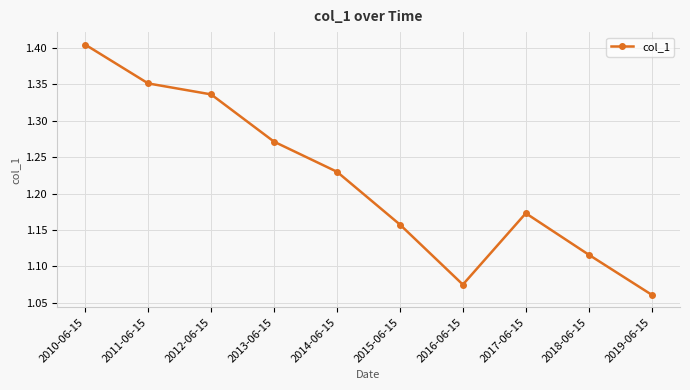

List the labels in order of value, largest first.

2010-06-15, 2011-06-15, 2012-06-15, 2013-06-15, 2014-06-15, 2017-06-15, 2015-06-15, 2018-06-15, 2016-06-15, 2019-06-15